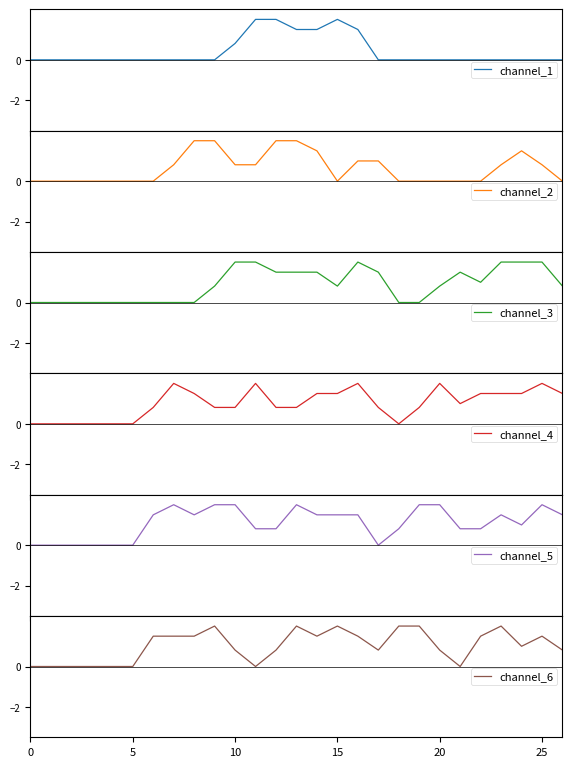

What is the difference between the second highest and minimum values in the channel_1 series?

2.0